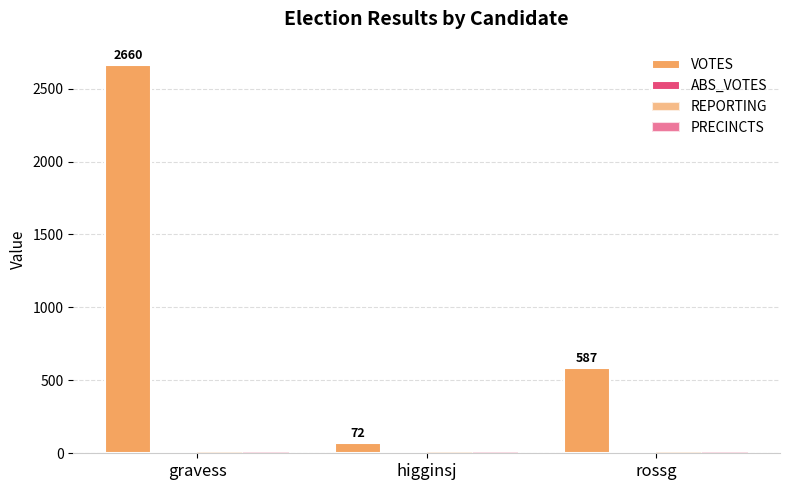

What is the highest value of the VOTES series?

2660